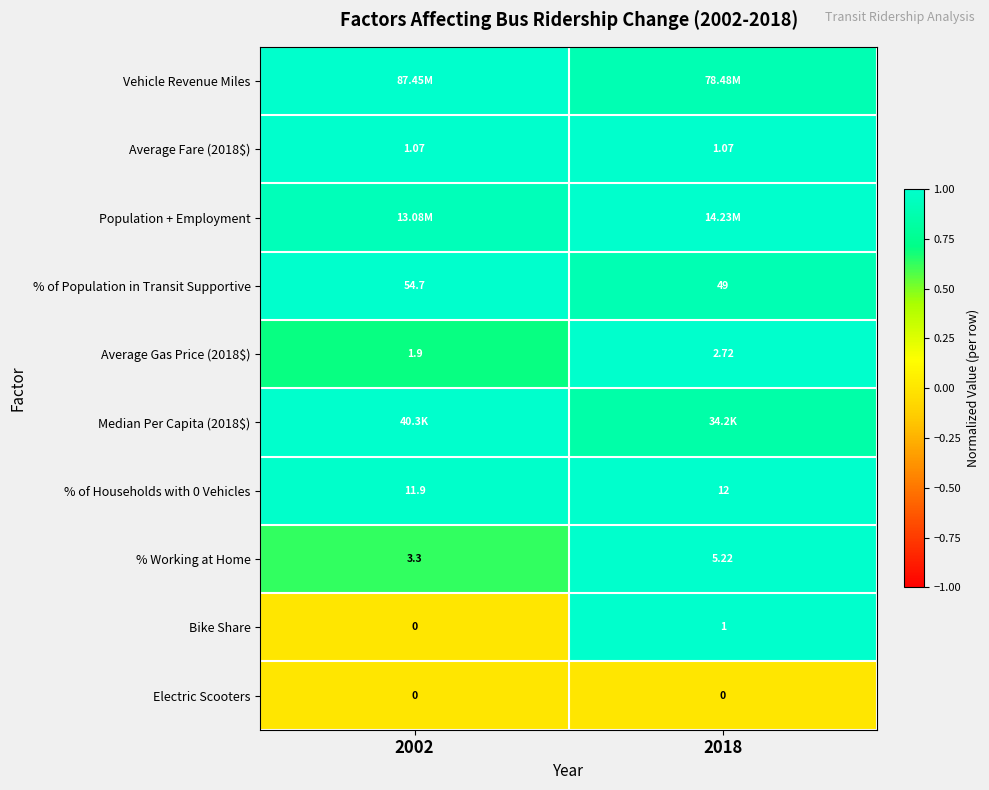

How many Average Fare (2018$) values are between 0 and 1?

2